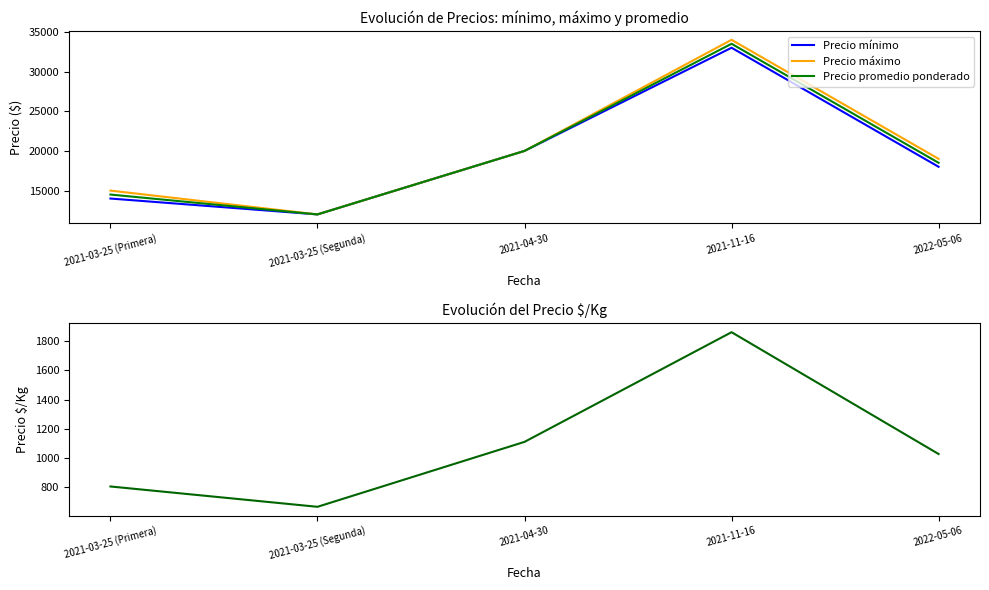

How many values in the Precio $/Kg series are below 1028?

2